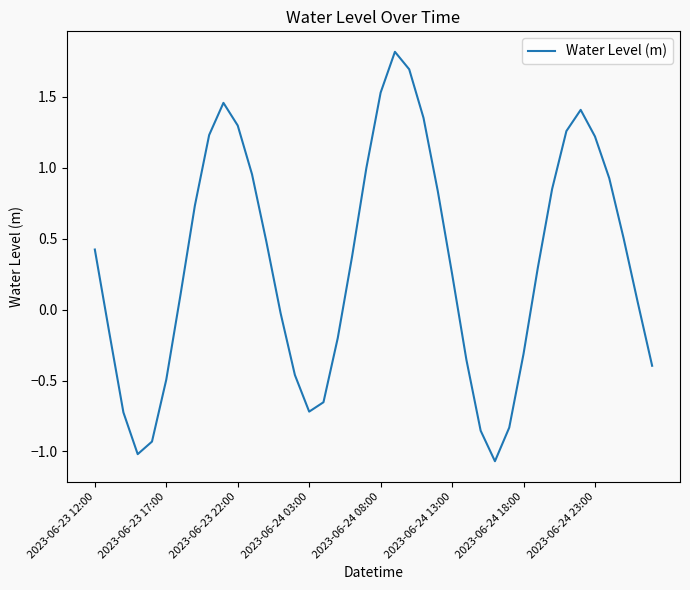

What is the difference between the maximum and minimum values?

2.9